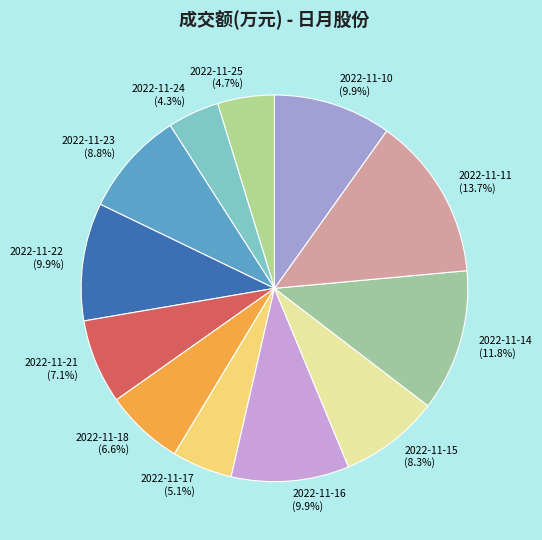

The 2022-11-14 slice represents 3% of the pie. True or false?

False